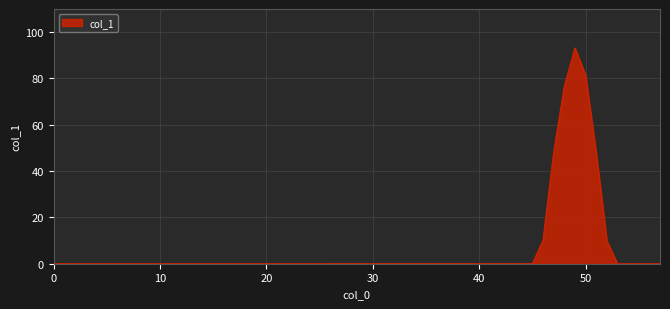

What is the greatest value displayed?

93.2